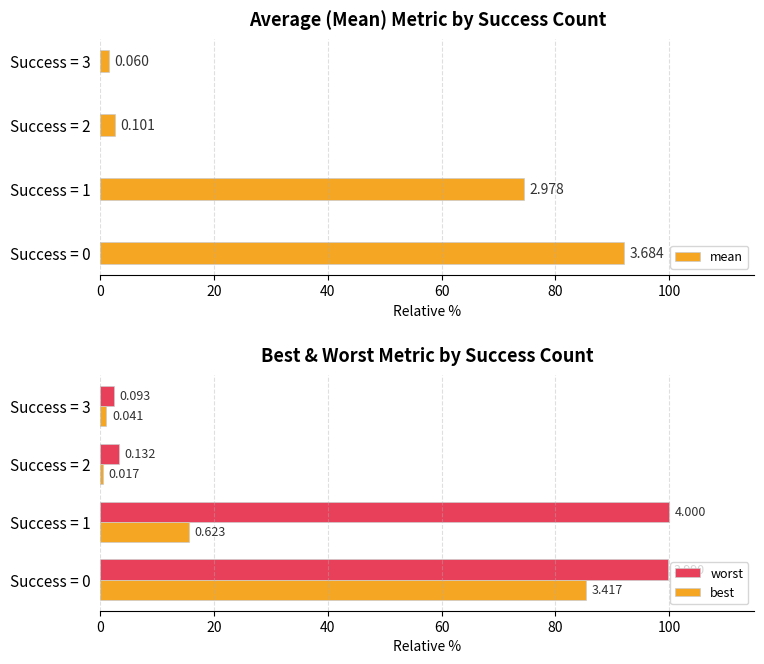

The best series shows 85.4 at Success = 0. True or false?

True